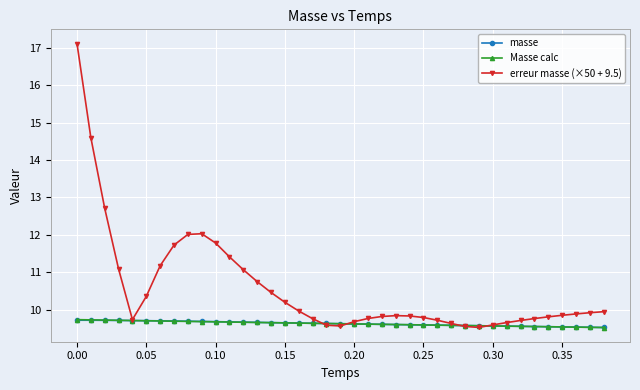

What is the value of the masse point at the 15th from the left?

9.7